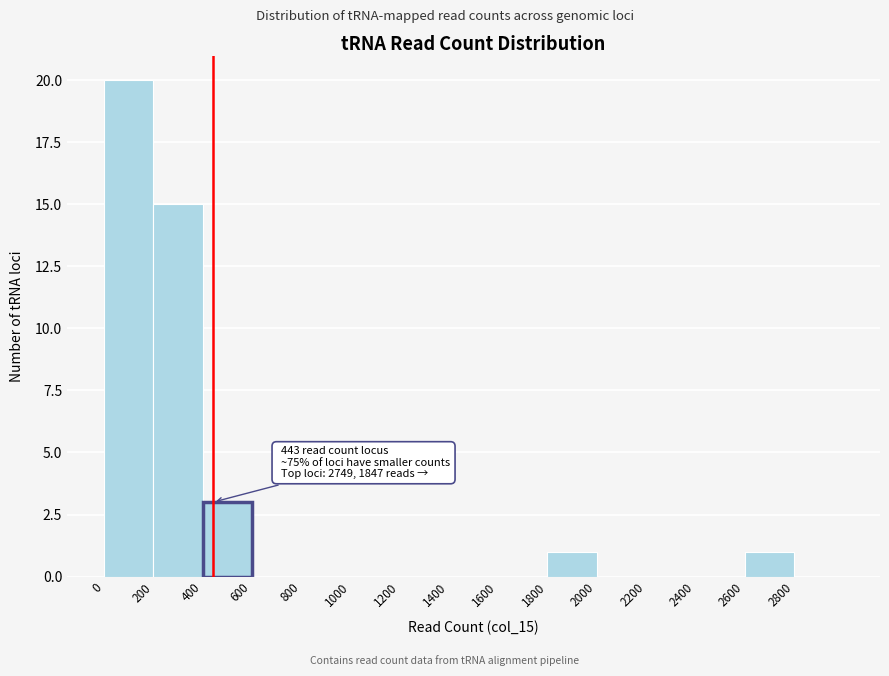

Which range on the x-axis has the tallest bar?

0 to 200